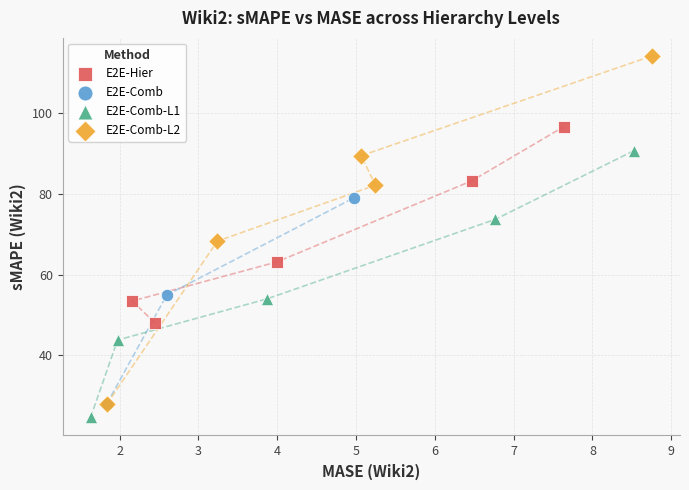

Which series reaches the maximum Y coordinate?

E2E-Comb-L2